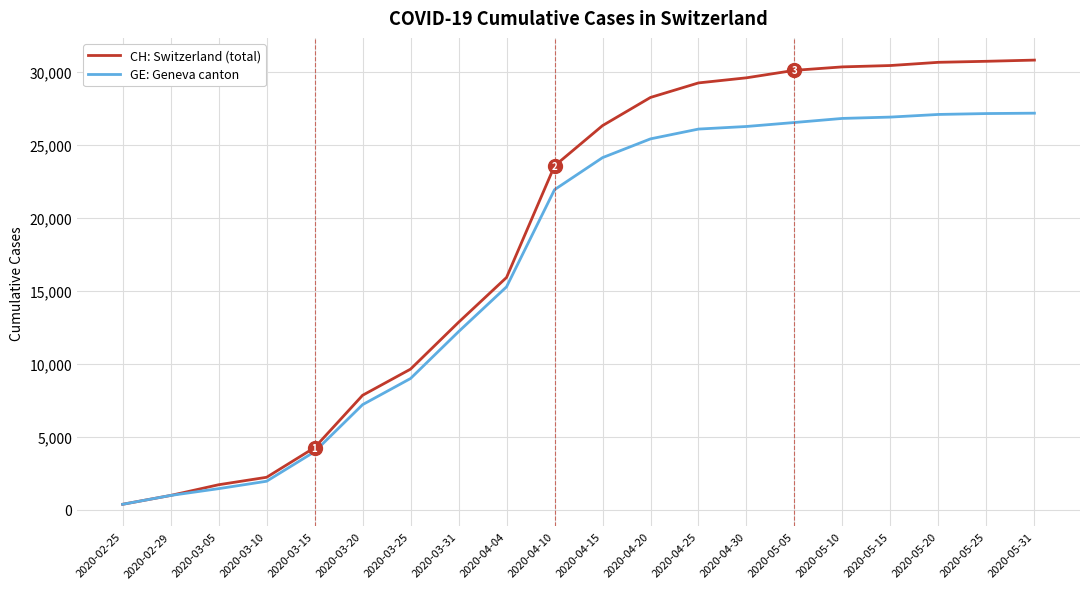

Which series has the largest total across all categories?

CH: Switzerland (total)